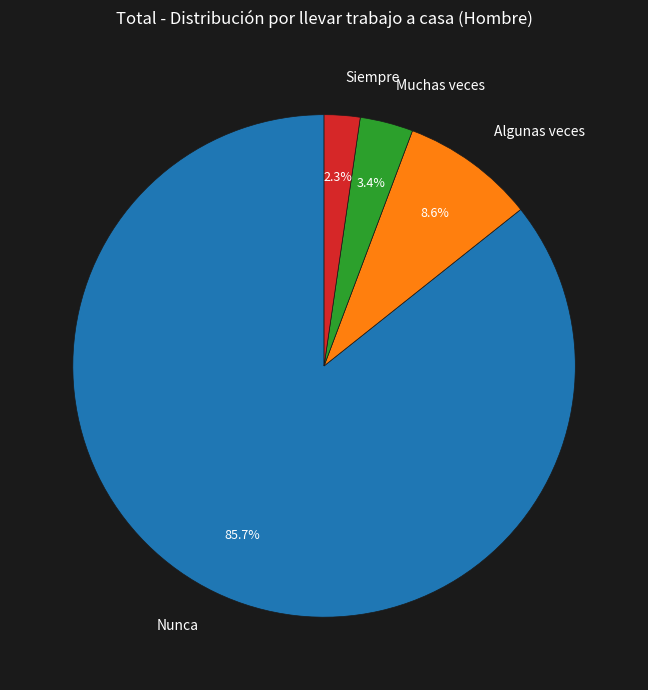

The Muchas veces slice represents 3% of the pie. True or false?

True